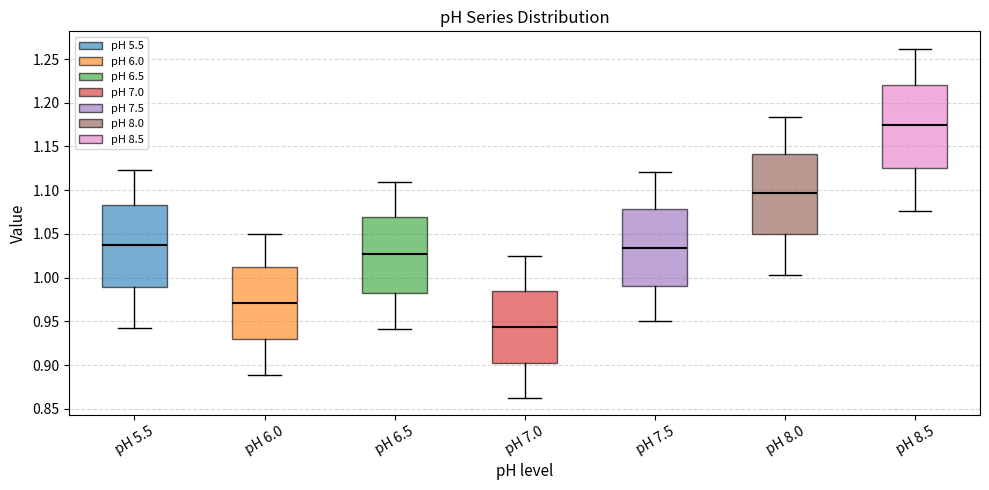

Reading left to right, transcribe this box plot: for each box, give where its median line is, the range the box spans, and where its two whiskers end, as read against the y-axis. The values are not printed on the chart, so give them approximately, as read against the axis.

pH 5.5: median 1.035, box 0.990 to 1.085, whiskers 0.945 to 1.125
pH 6.0: median 0.970, box 0.930 to 1.010, whiskers 0.890 to 1.050
pH 6.5: median 1.025, box 0.985 to 1.070, whiskers 0.940 to 1.110
pH 7.0: median 0.945, box 0.900 to 0.985, whiskers 0.865 to 1.025
pH 7.5: median 1.035, box 0.990 to 1.080, whiskers 0.950 to 1.120
pH 8.0: median 1.095, box 1.050 to 1.140, whiskers 1.005 to 1.185
pH 8.5: median 1.175, box 1.125 to 1.220, whiskers 1.075 to 1.260